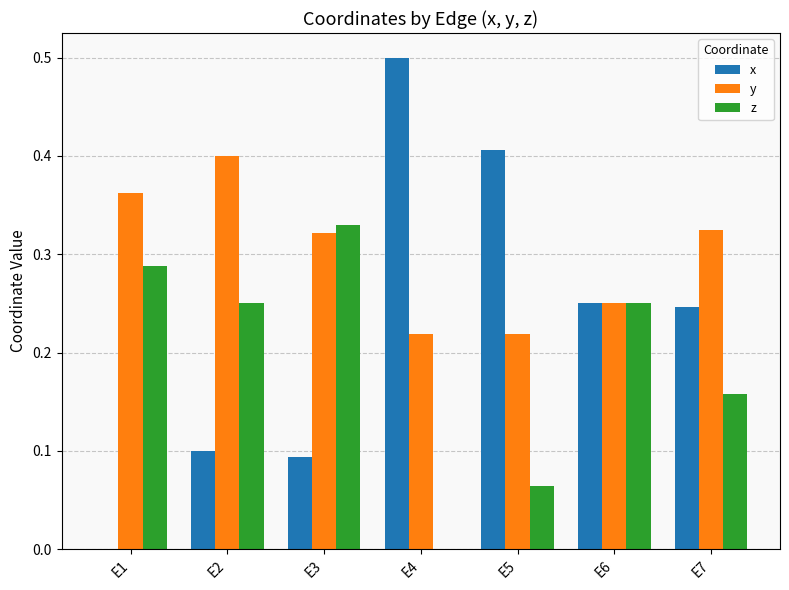

Between E2 and E7, which series saw the biggest shift?

x